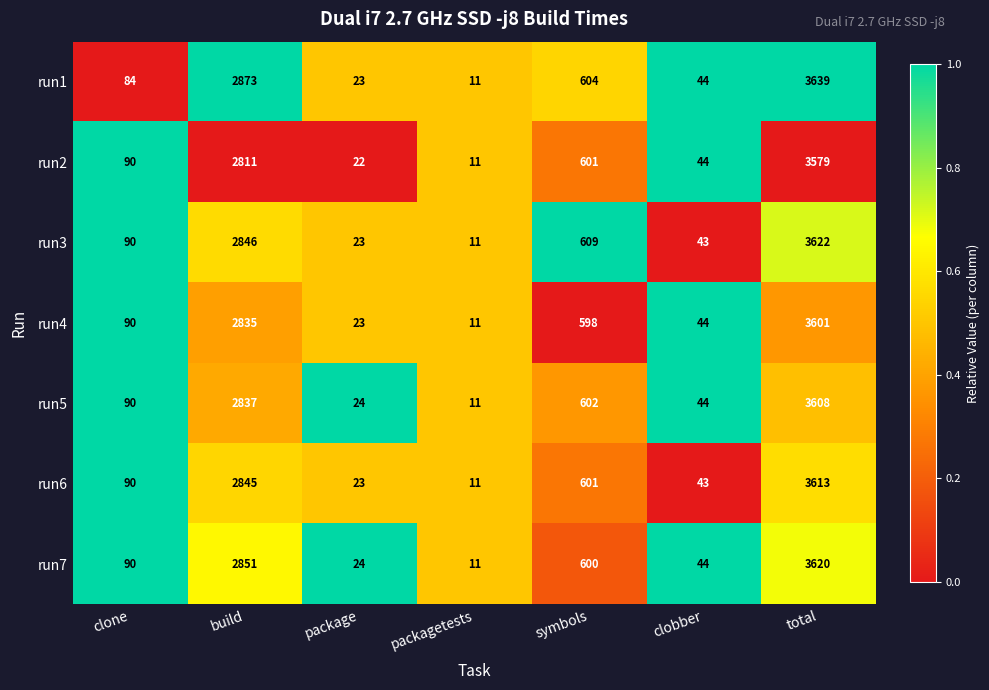

What is the spread (max minus min) of values at build?

62